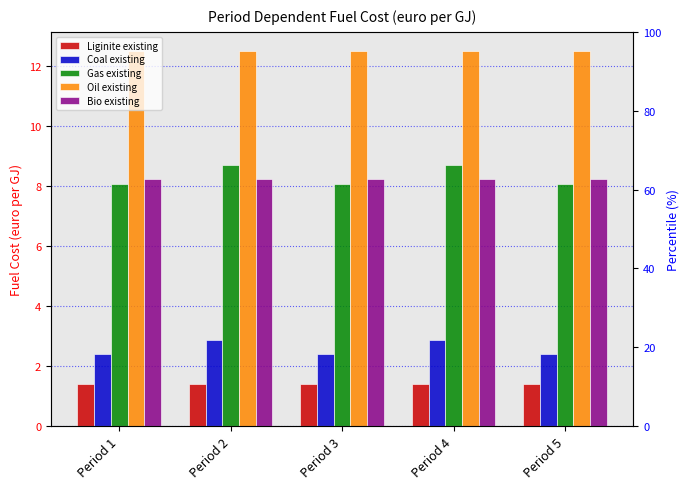

Reading left to right, extract all data points from this chart.

Liginite existing: 1.4	1.4	1.4	1.4	1.4
Coal existing: 2.4	2.9	2.4	2.9	2.4
Gas existing: 8.0	8.7	8.0	8.7	8.0
Oil existing: 12.5	12.5	12.5	12.5	12.5
Bio existing: 8.2	8.2	8.2	8.2	8.2